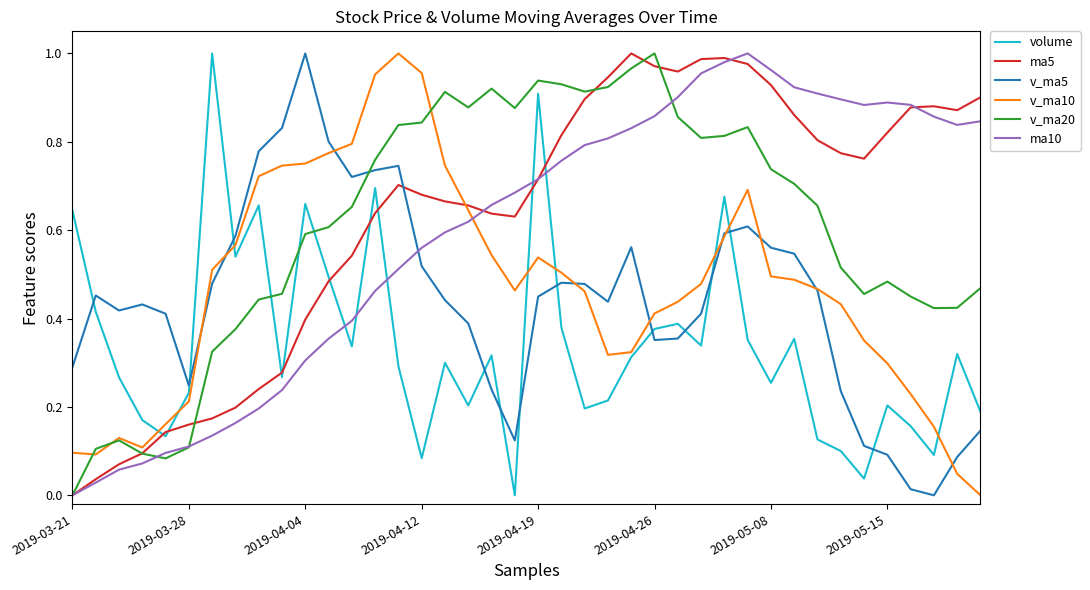

Which series ends up on top after the final intersection of v_ma20 and volume?

v_ma20